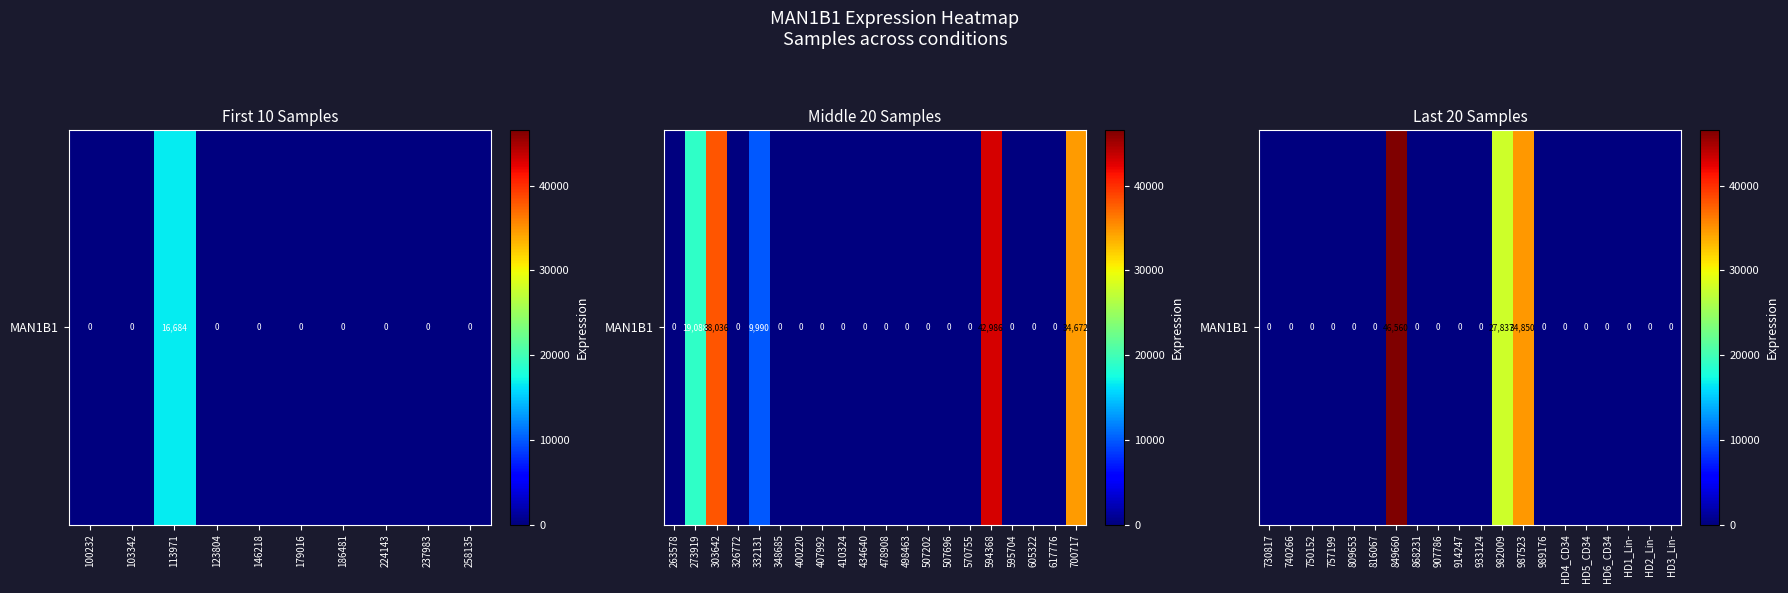

The chart shows a value of -18277 at 868231. True or false?

False